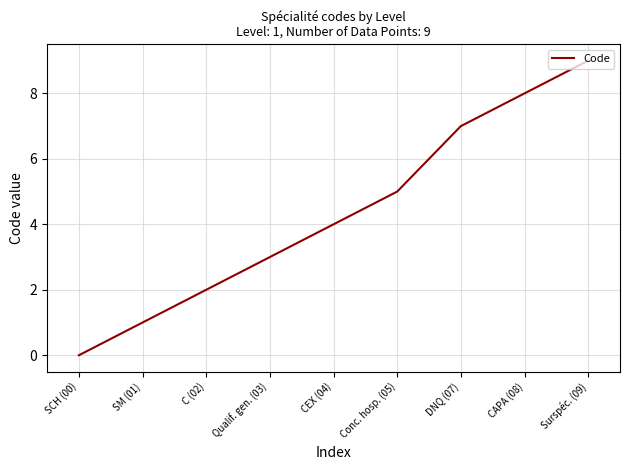

What is the sum of the values at SM (01) and SCH (00)?

1